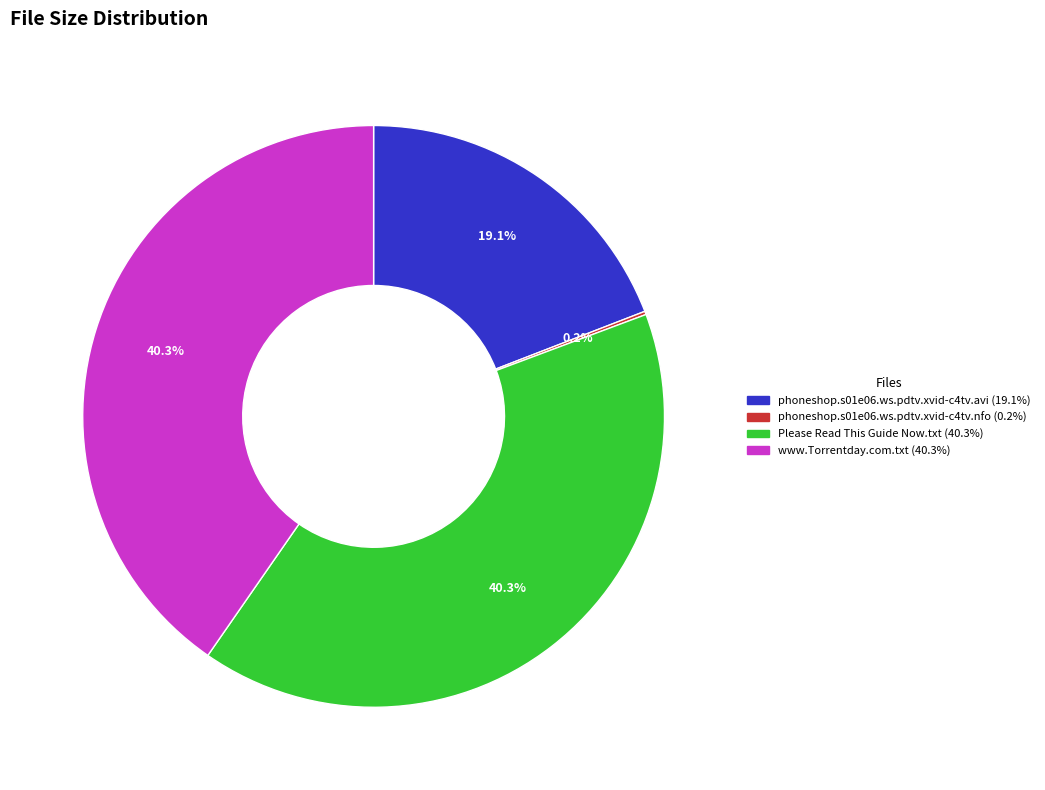

True or false: phoneshop.s01e06.ws.pdtv.xvid-c4tv.avi accounts for 19% of the total.

True